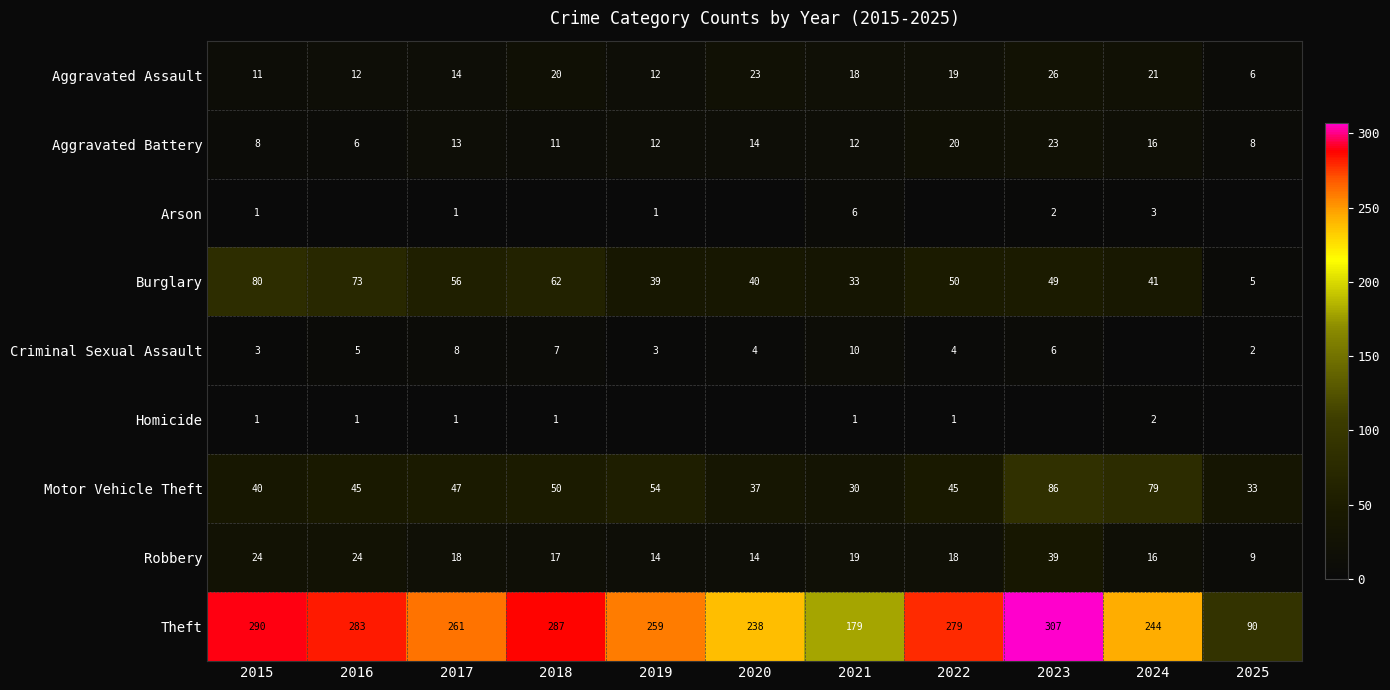

What is the spread (max minus min) of values at 2015?

289